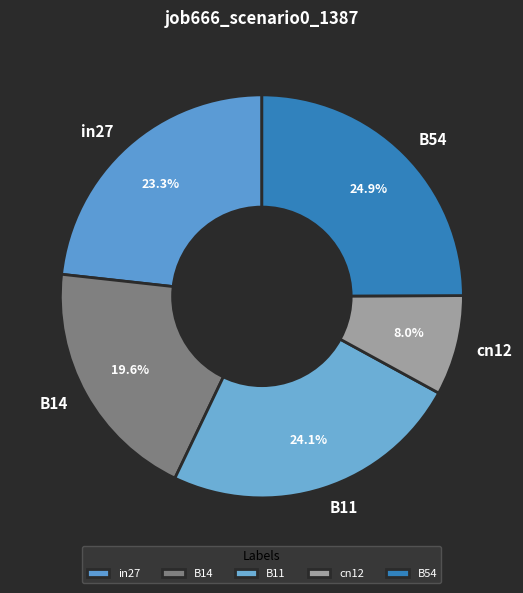

To the nearest percent, what is the difference between the B54 and B11 slice percentages?

1%